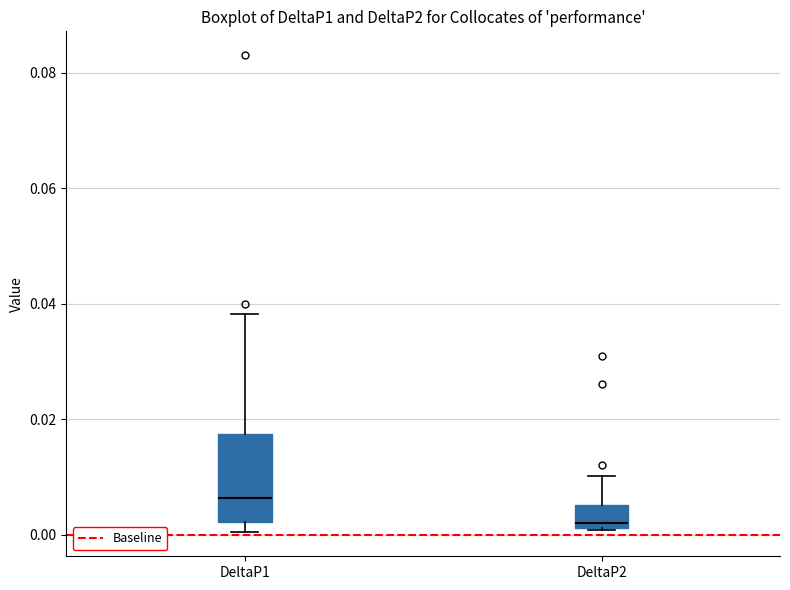

Which box is the tallest, from its lower edge to its upper edge?

DeltaP1